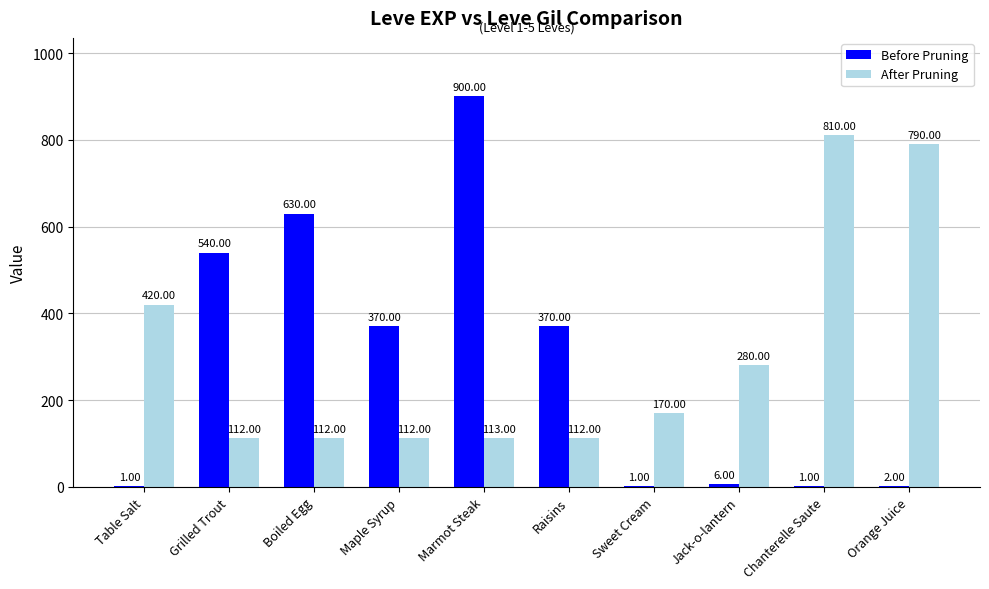

Is it true that After Pruning equals 112 at Boiled Egg?

True